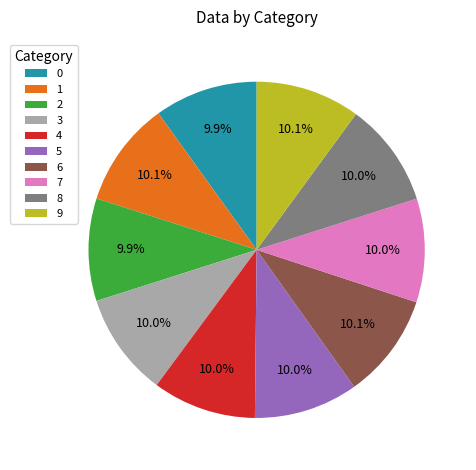

Count the number of slices in the pie.

10